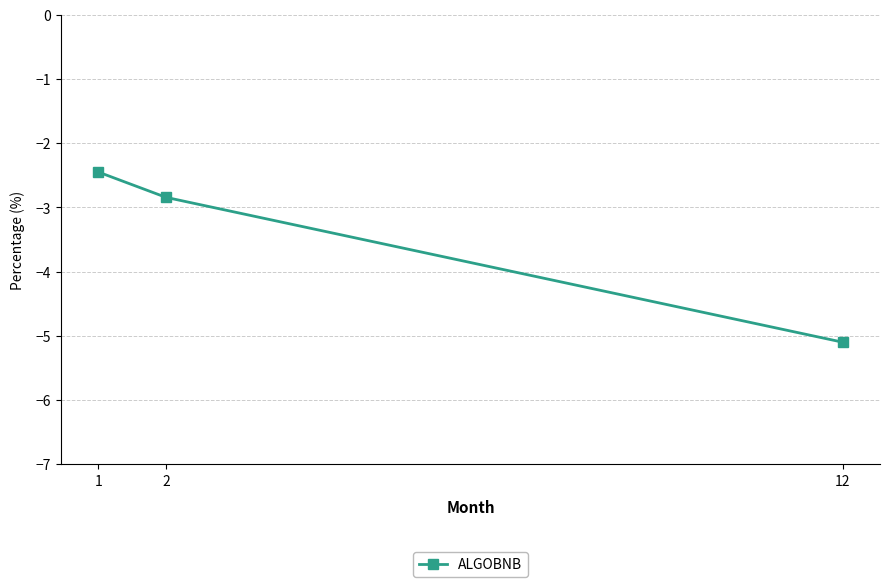

Reading left to right, what are all the values shown in this chart?

1=-2.4	2=-2.8	12=-5.1